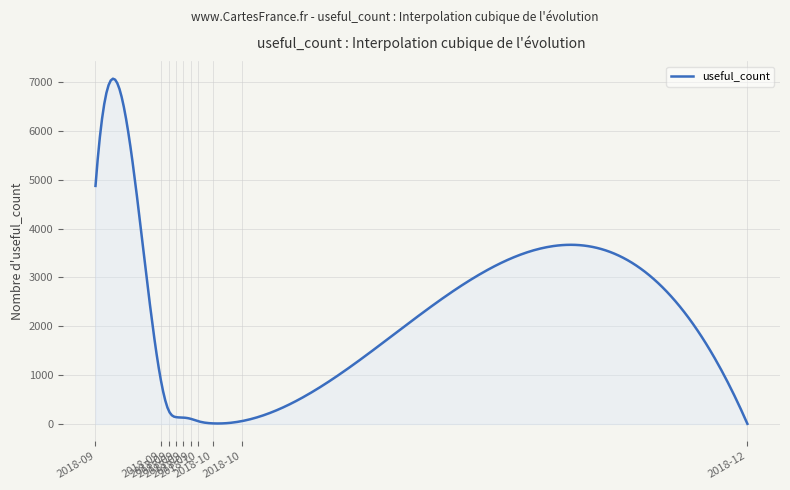

How many lines are shown in the chart?

1